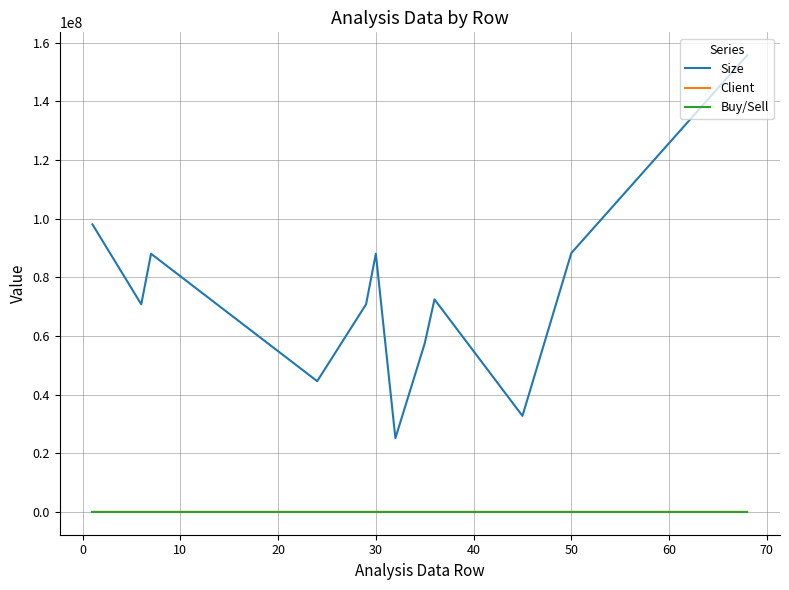

What is the difference between the maximum and minimum values in the Buy/Sell series?

2.0